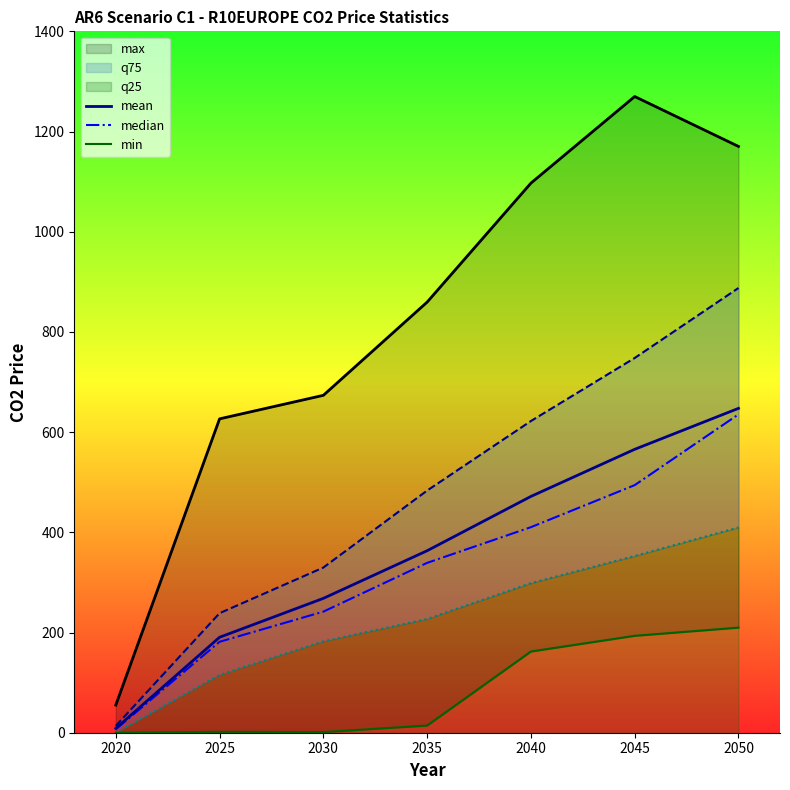

Between 2035 and 2045, which series saw the biggest shift?

max